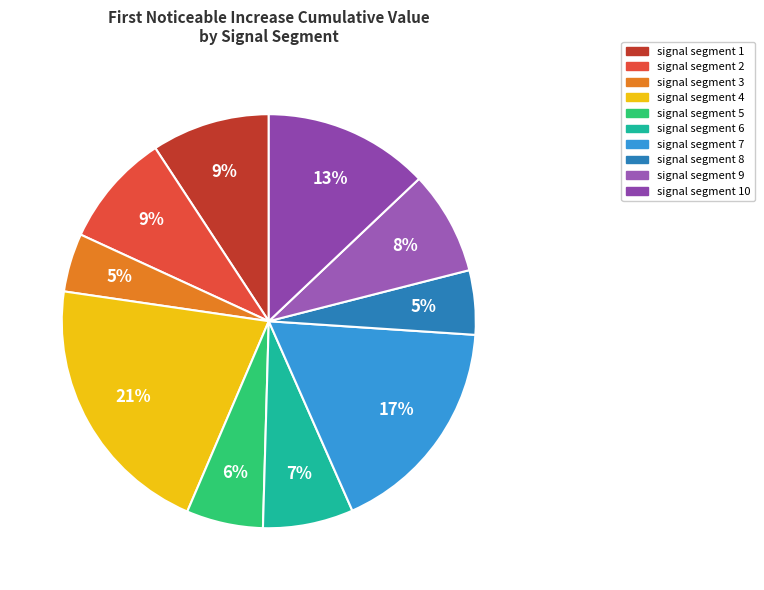

To the nearest percent, what is the difference between the largest and smallest slice percentages?

16%